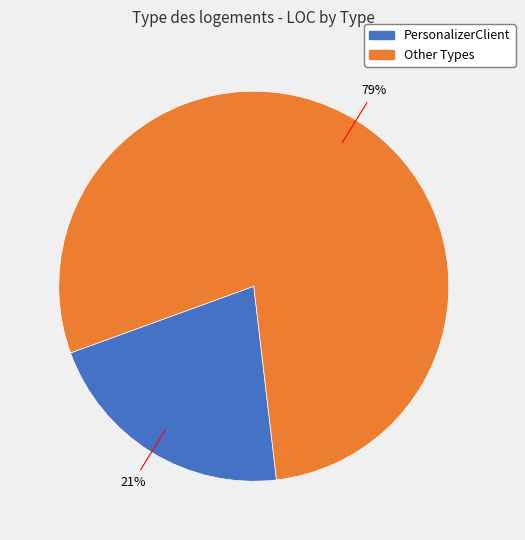

Count the number of slices in the pie.

2